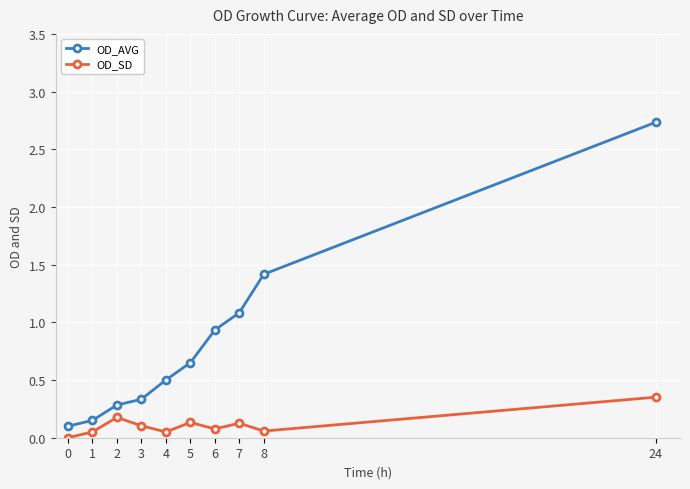

At 7, list the series in order from smallest to largest.

OD_SD, OD_AVG